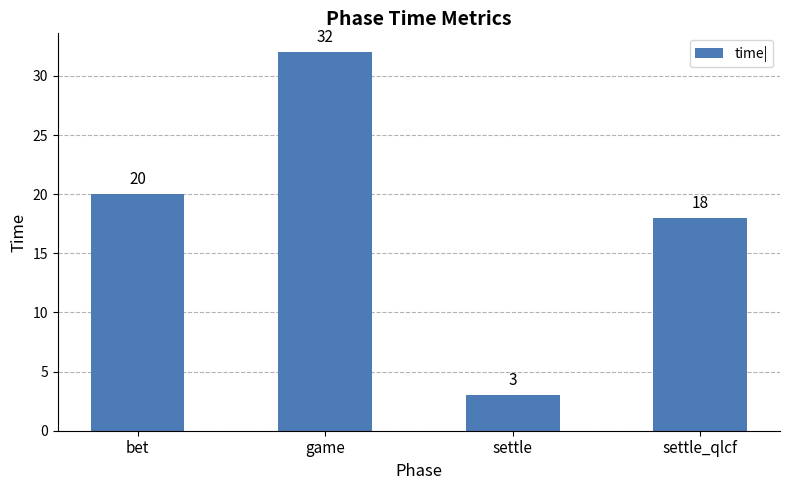

What is the difference between the maximum and minimum values?

29